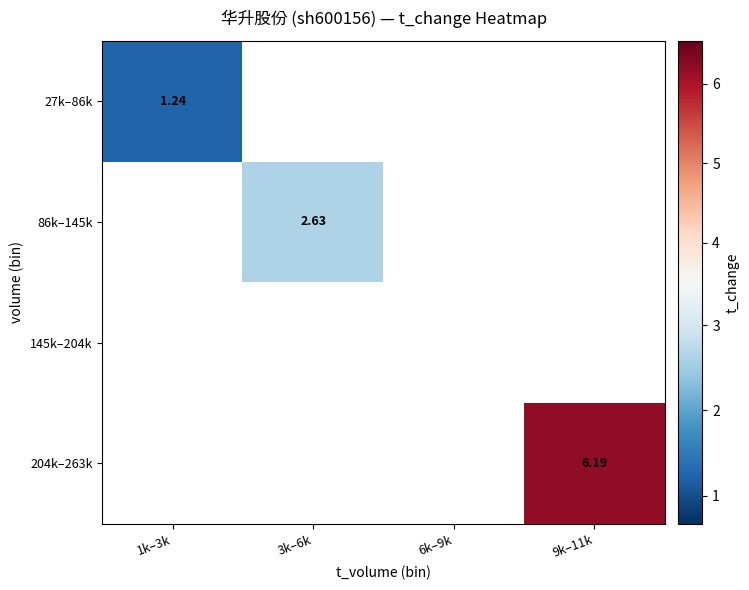

Which category has the highest value across all series?

9k–11k